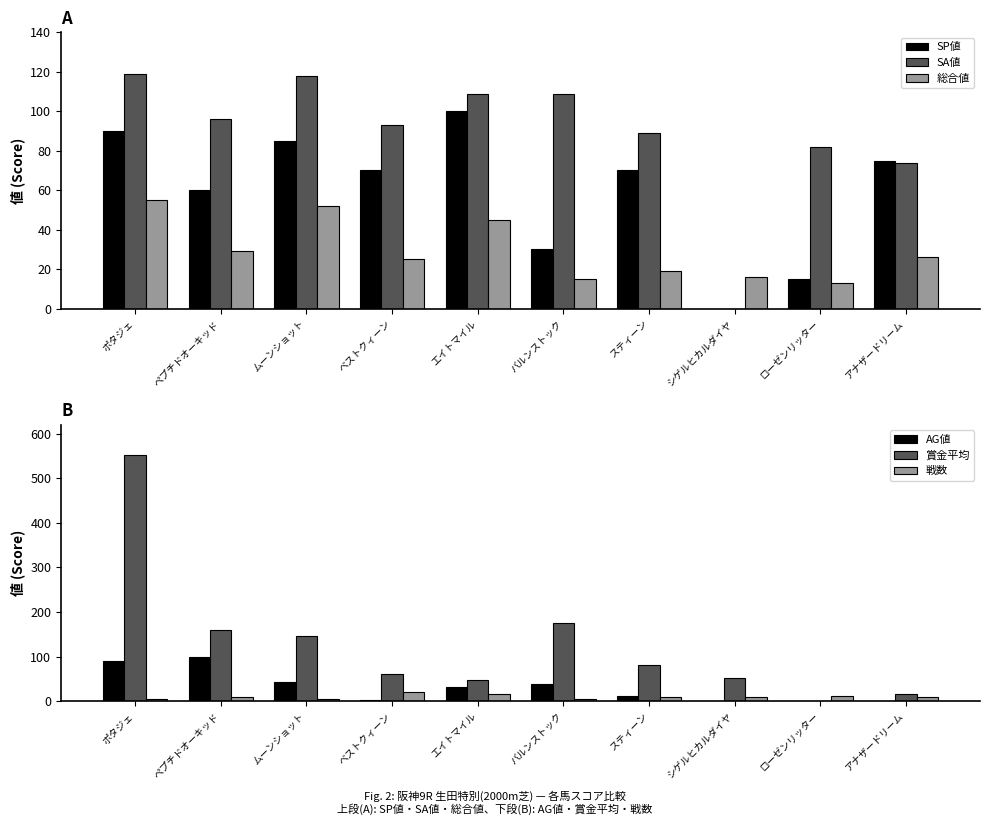

What is the difference between the maximum and minimum values in the 戦数 series?

16